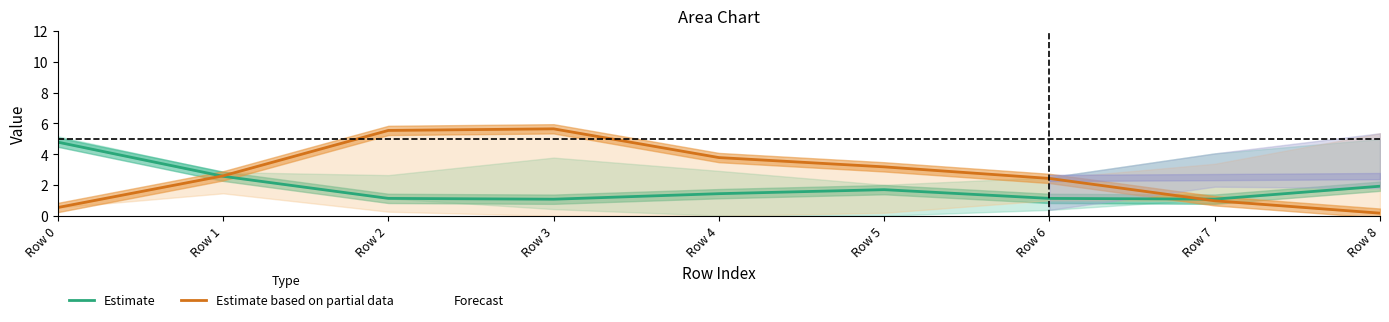

The Estimate series shows 1.3 at Row 8. True or false?

False